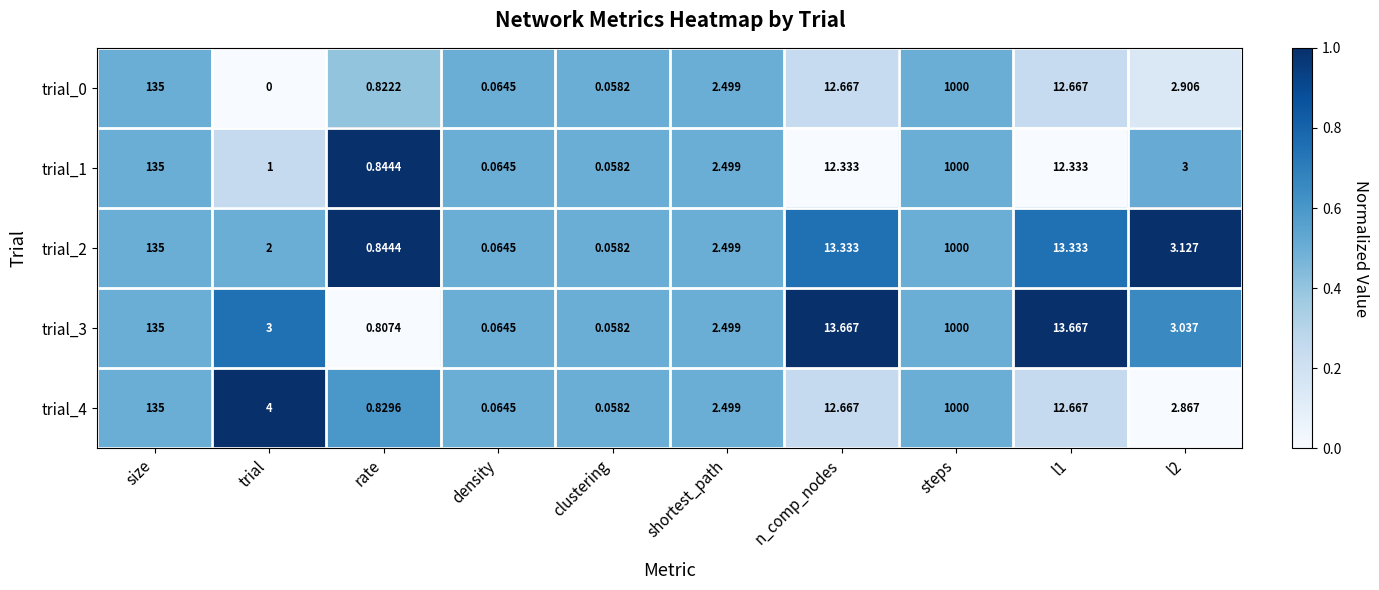

Which category has the highest value across all series?

steps